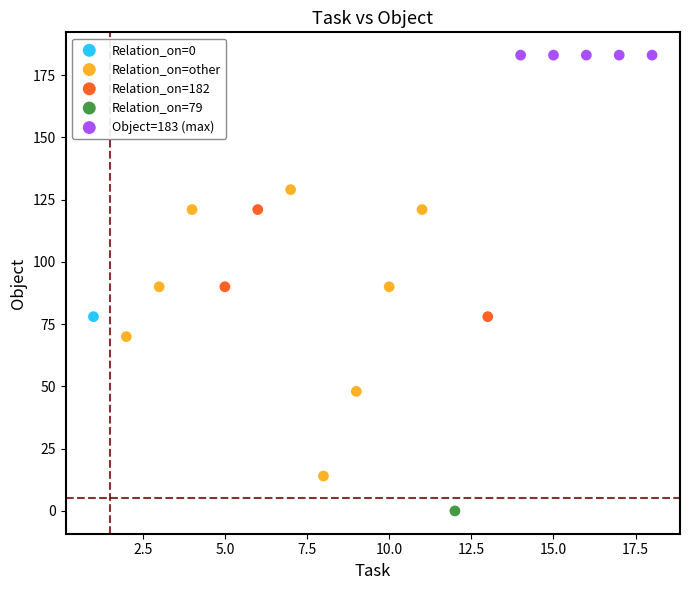

What are all the series names shown in the legend?

Relation_on=0, Relation_on=other, Relation_on=182, Relation_on=79, Object=183 (max)